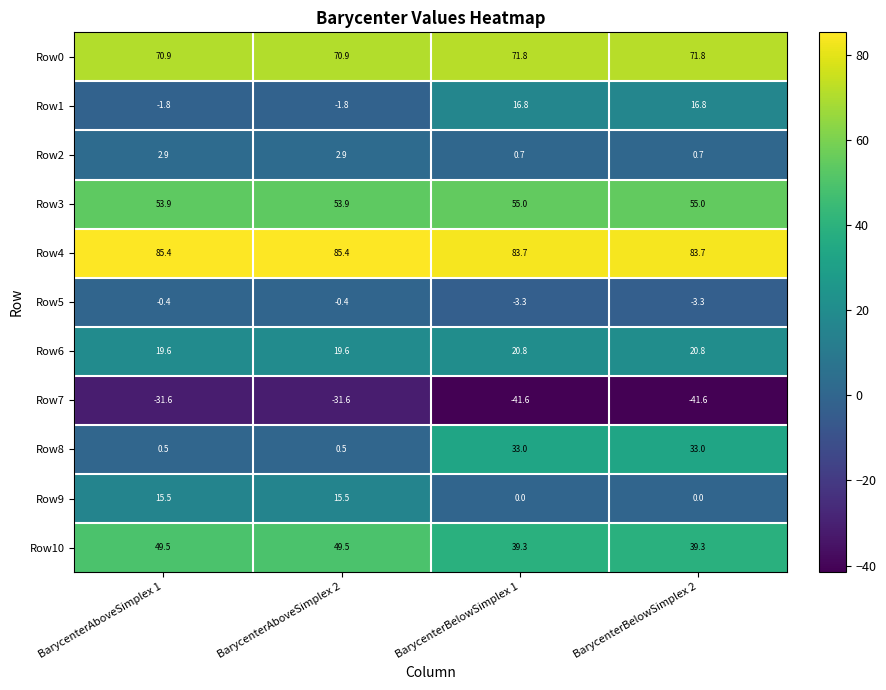

Between BarycenterAboveSimplex 2 and BarycenterBelowSimplex 2, which series saw the biggest shift?

Row8